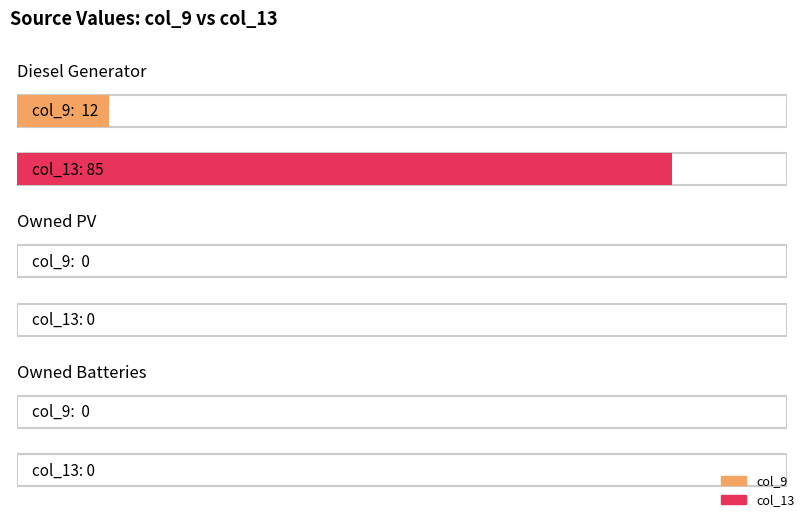

Which series has the widest spread of values?

Diesel Generator